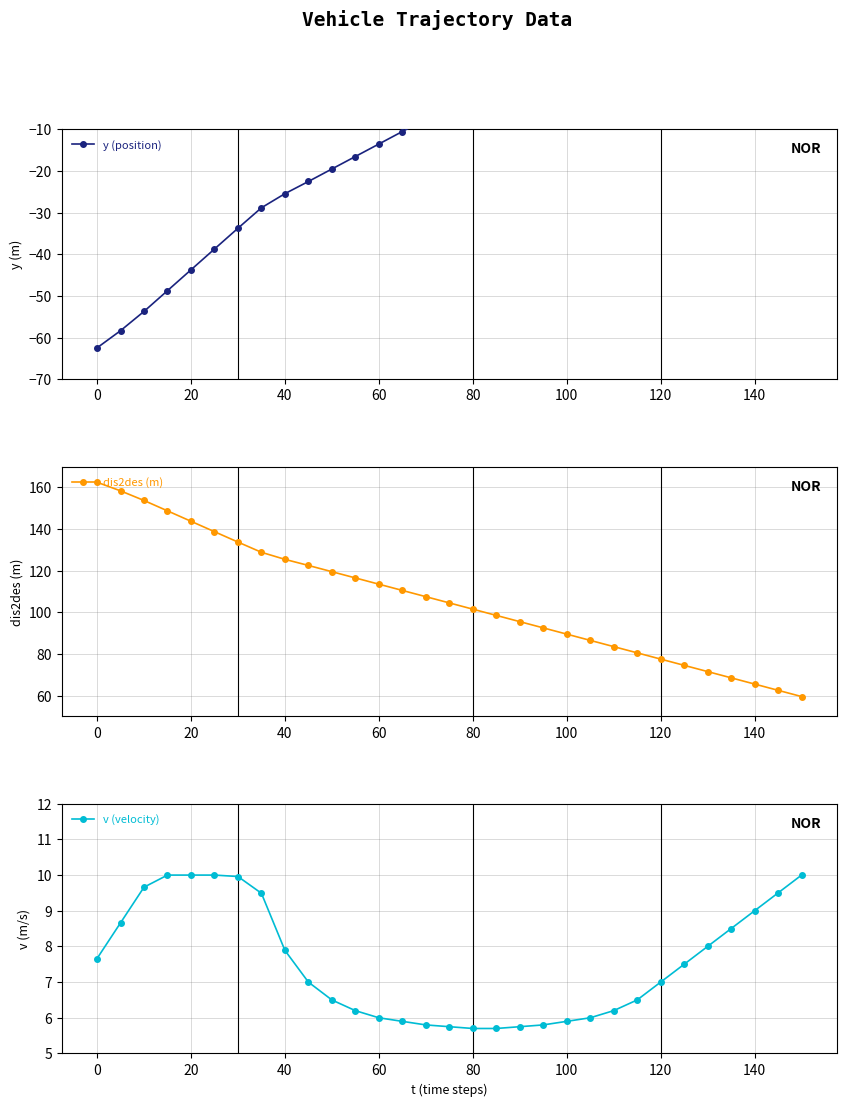

What is the difference between the maximum and second lowest values in the dis2des (m) series?

100.0